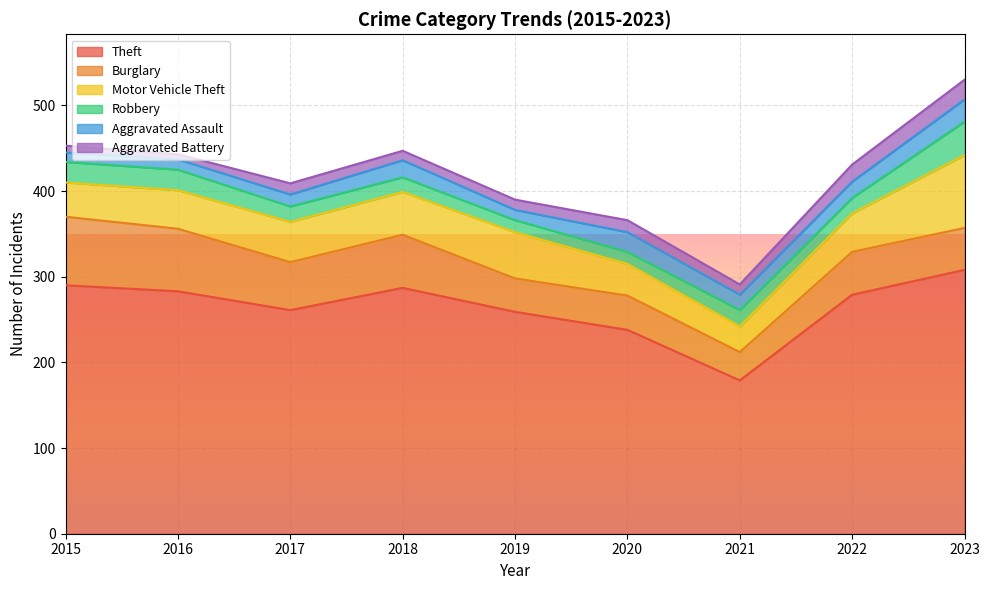

In Theft, how many points are higher than both neighbors (excluding endpoints)?

1